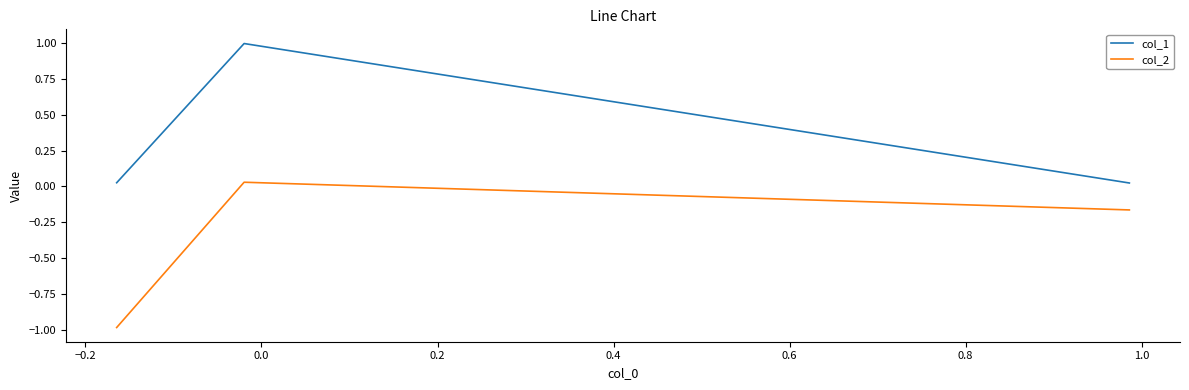

At how many categories does at least one series exceed 0?

3